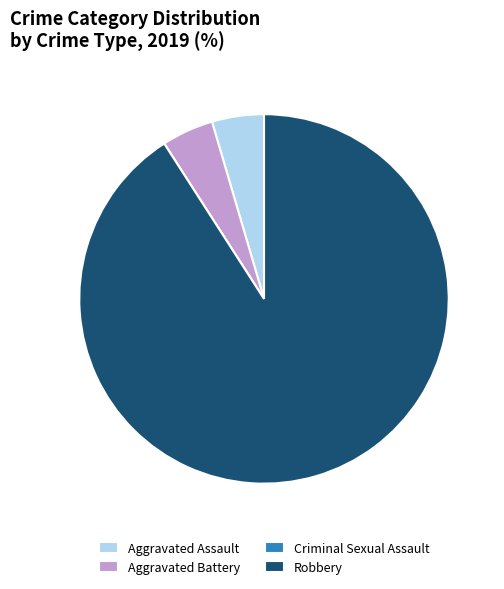

Does Robbery represent more than half of the total?

Yes